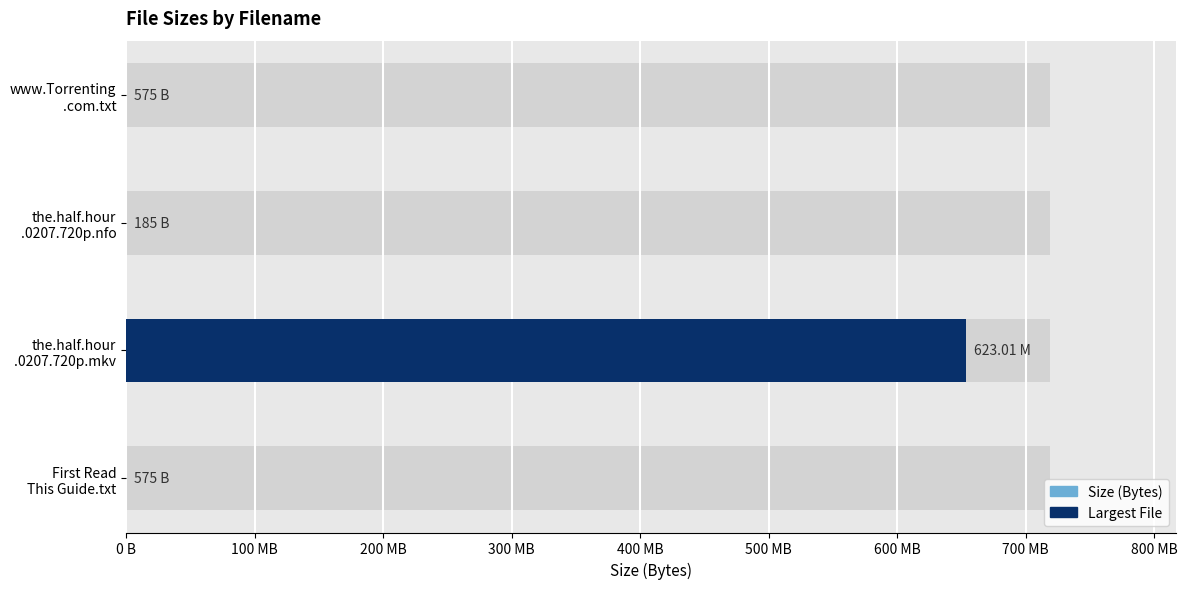

The chart shows a value of 575.0 at First Read This Guide.txt. True or false?

True